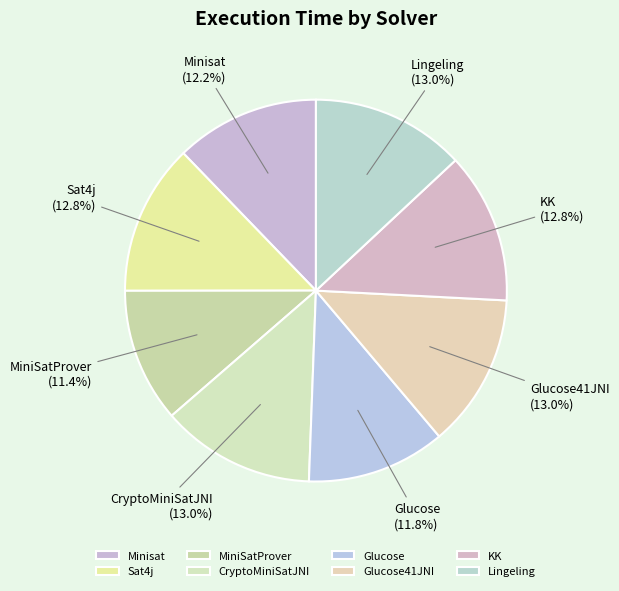

Count the number of slices in the pie.

8